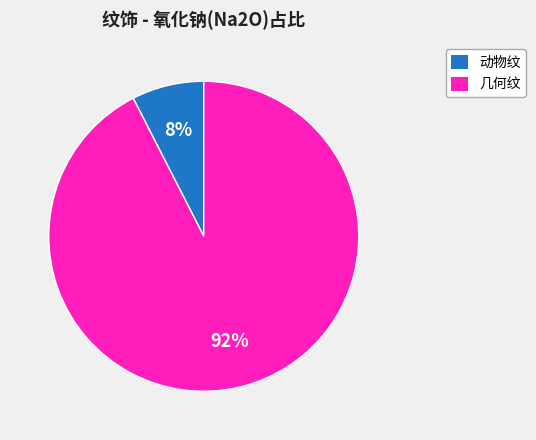

Does any single category account for the majority?

Yes